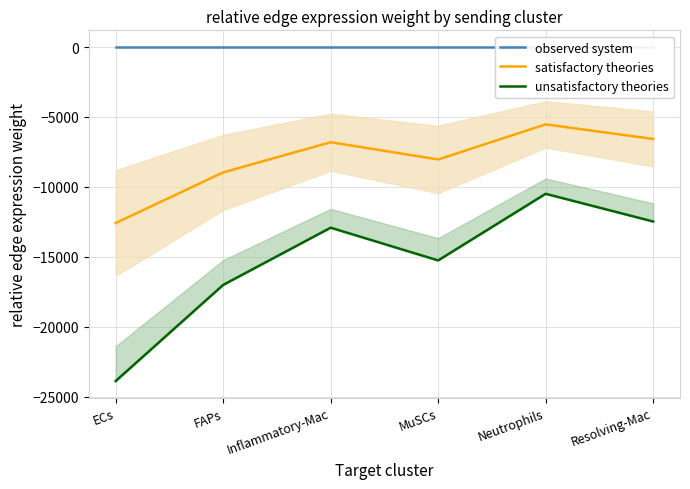

Between Inflammatory-Mac and Resolving-Mac, which is larger?

Inflammatory-Mac